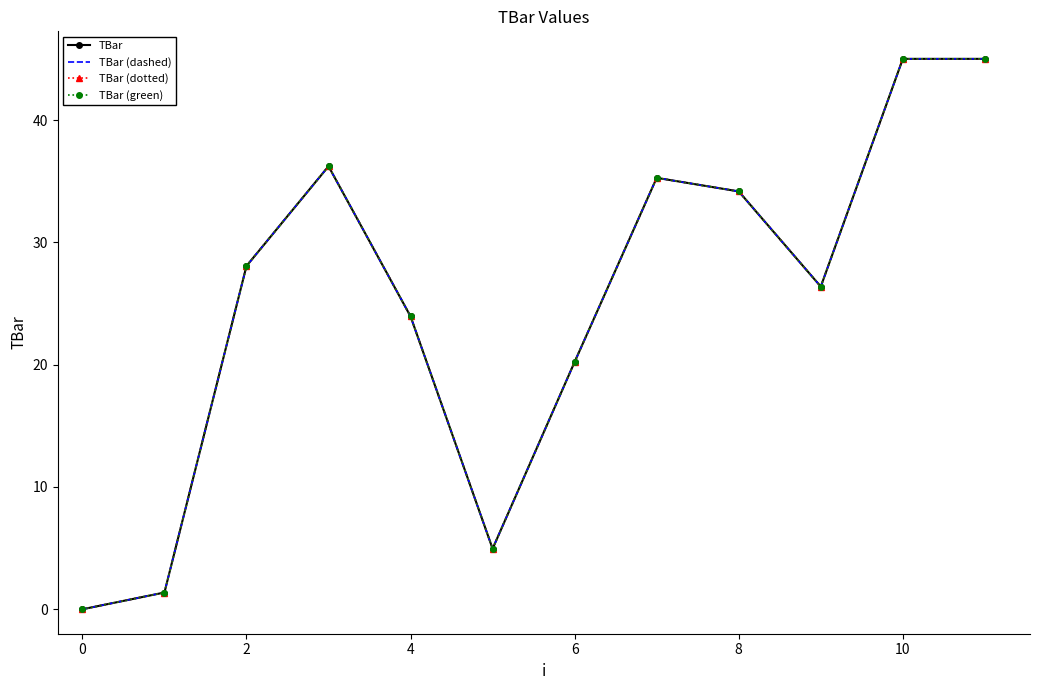

Count the number of categories in the chart.

12